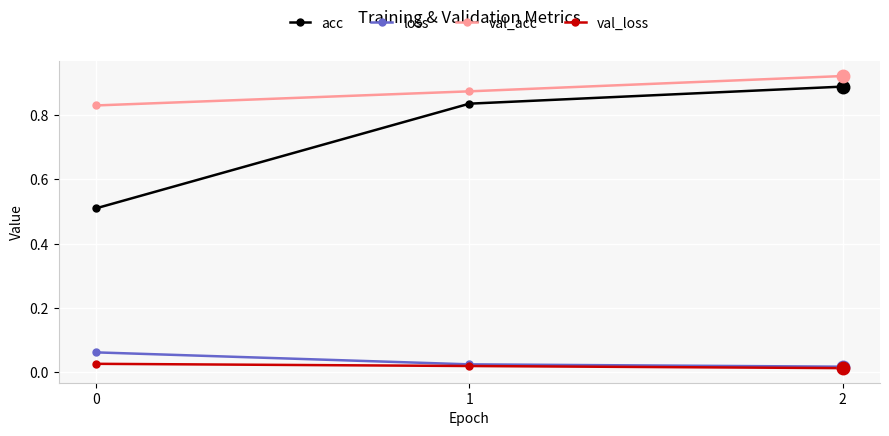

Is the value of val_acc at 0 greater than the value of val_loss at 2?

Yes